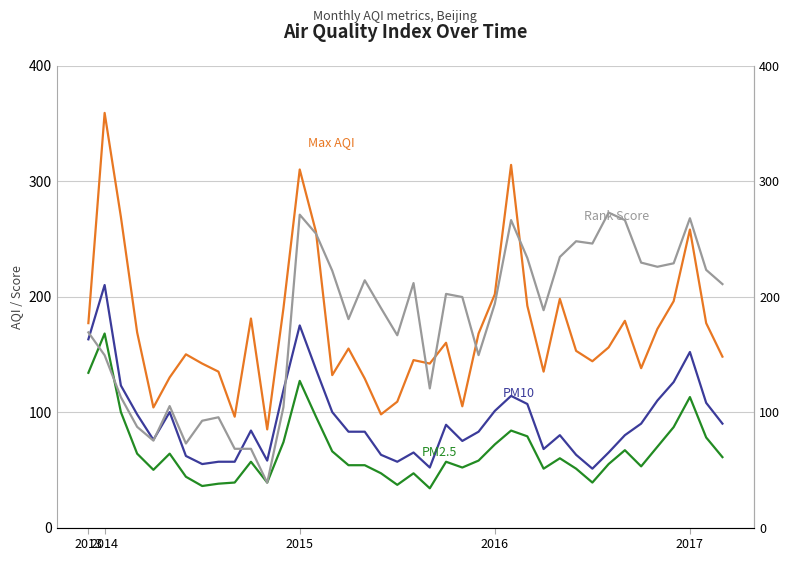

What is the maximum value shown in the chart?

359.0